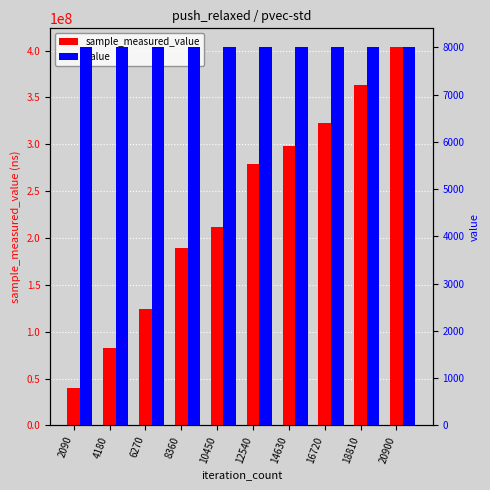

Is it true that sample_measured_value equals 403578844 at 20900?

True